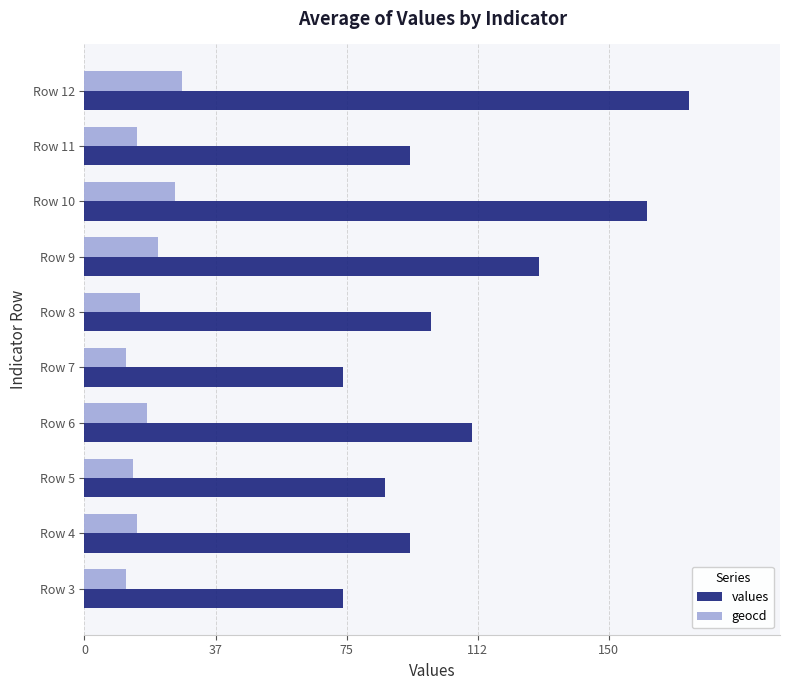

Rank the series at Row 5 from highest to lowest value.

values, geocd